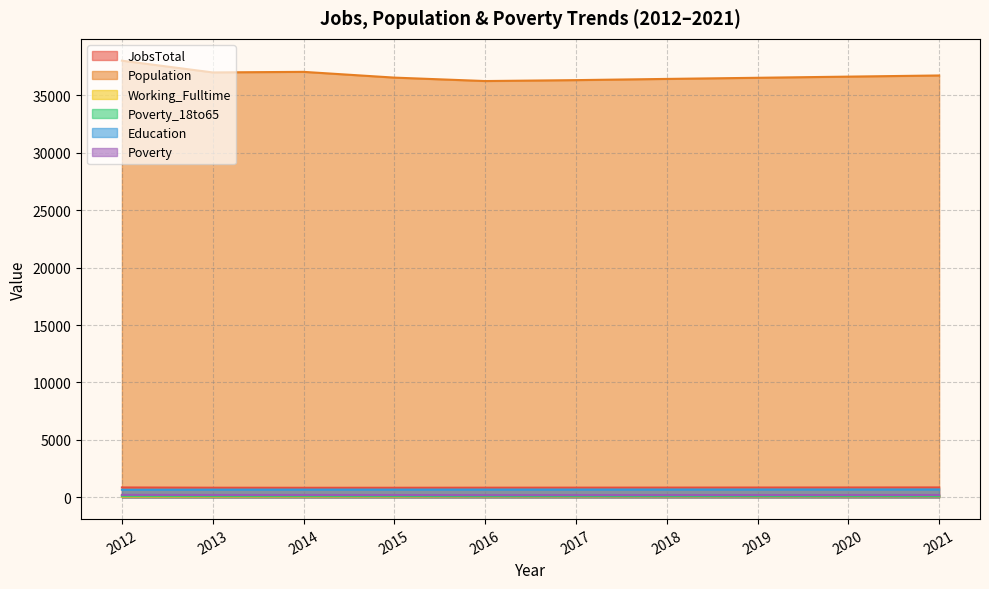

Which series has the largest total across all categories?

Population